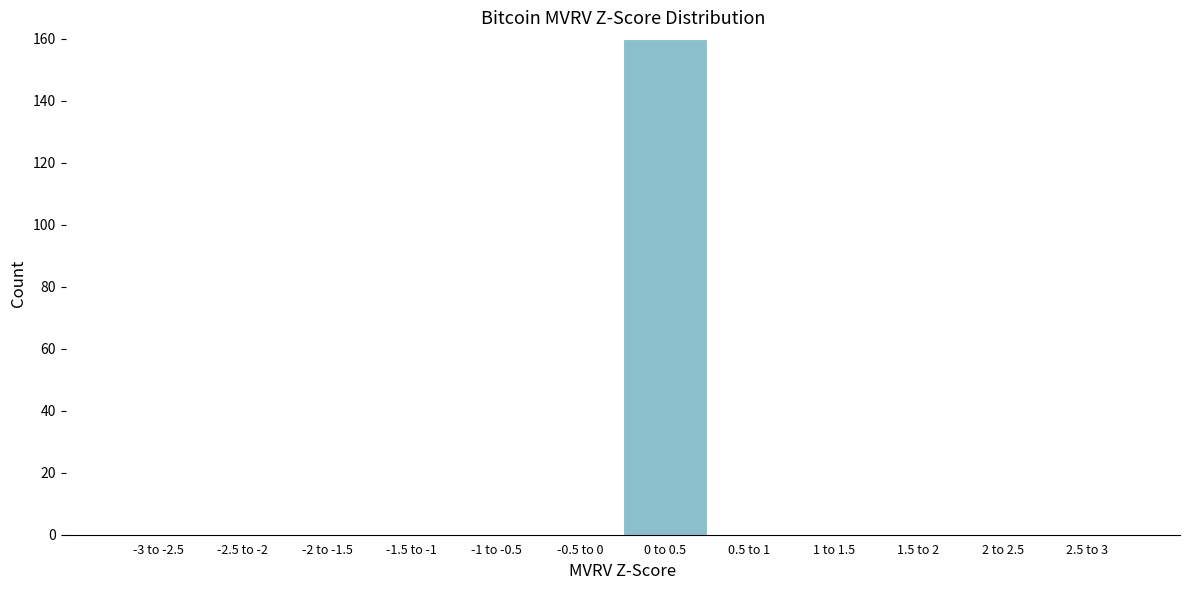

Reading right to left, list all the values displayed in this chart.

2.5 to 3=0	2 to 2.5=0	1.5 to 2=0	1 to 1.5=0	0.5 to 1=0	0 to 0.5=160	-0.5 to 0=0	-1 to -0.5=0	-1.5 to -1=0	-2 to -1.5=0	-2.5 to -2=0	-3 to -2.5=0